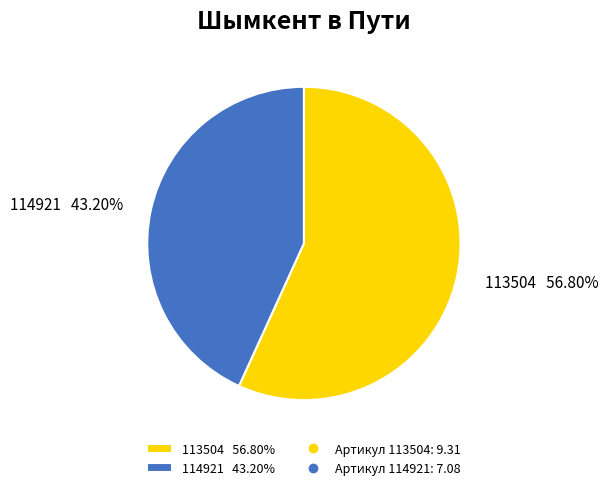

To the nearest percent, what percentage of the pie is 113504?

57%